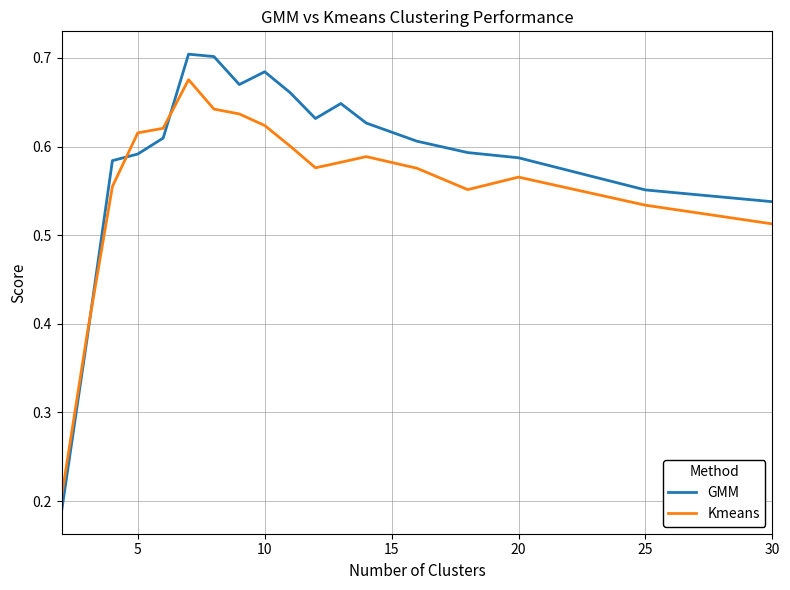

Rank the series by their maximum value, from lowest to highest.

Kmeans, GMM